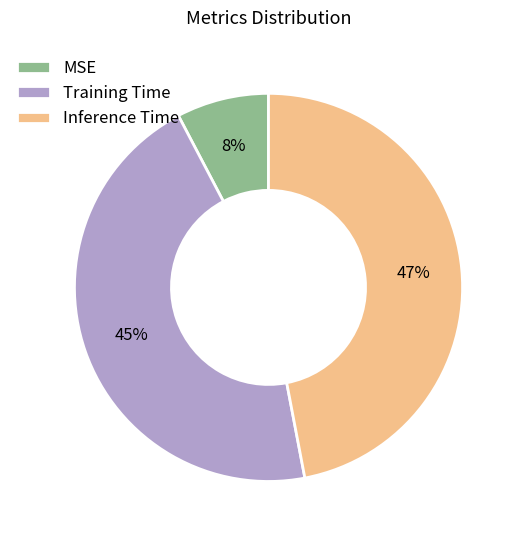

How many segments does this pie chart have?

3